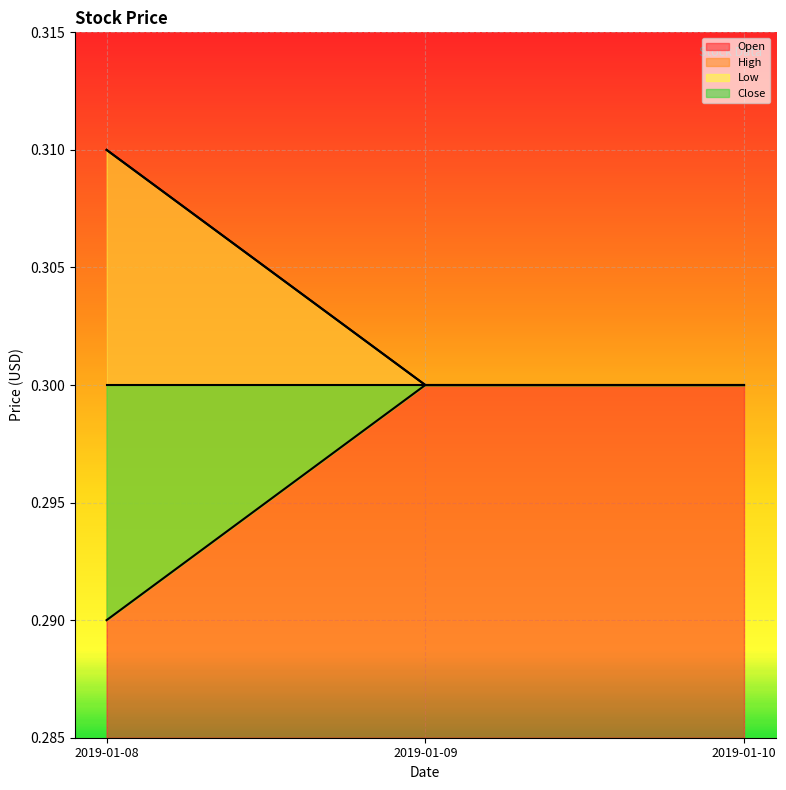

Is the value of Low at 2019-01-08 greater than the value of High at 2019-01-09?

Yes